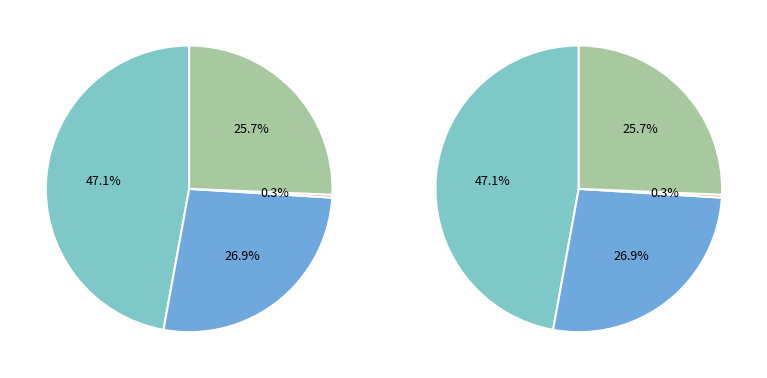

To the nearest percent, what portion does 真如院·田家轻脱屣 represent?

27%